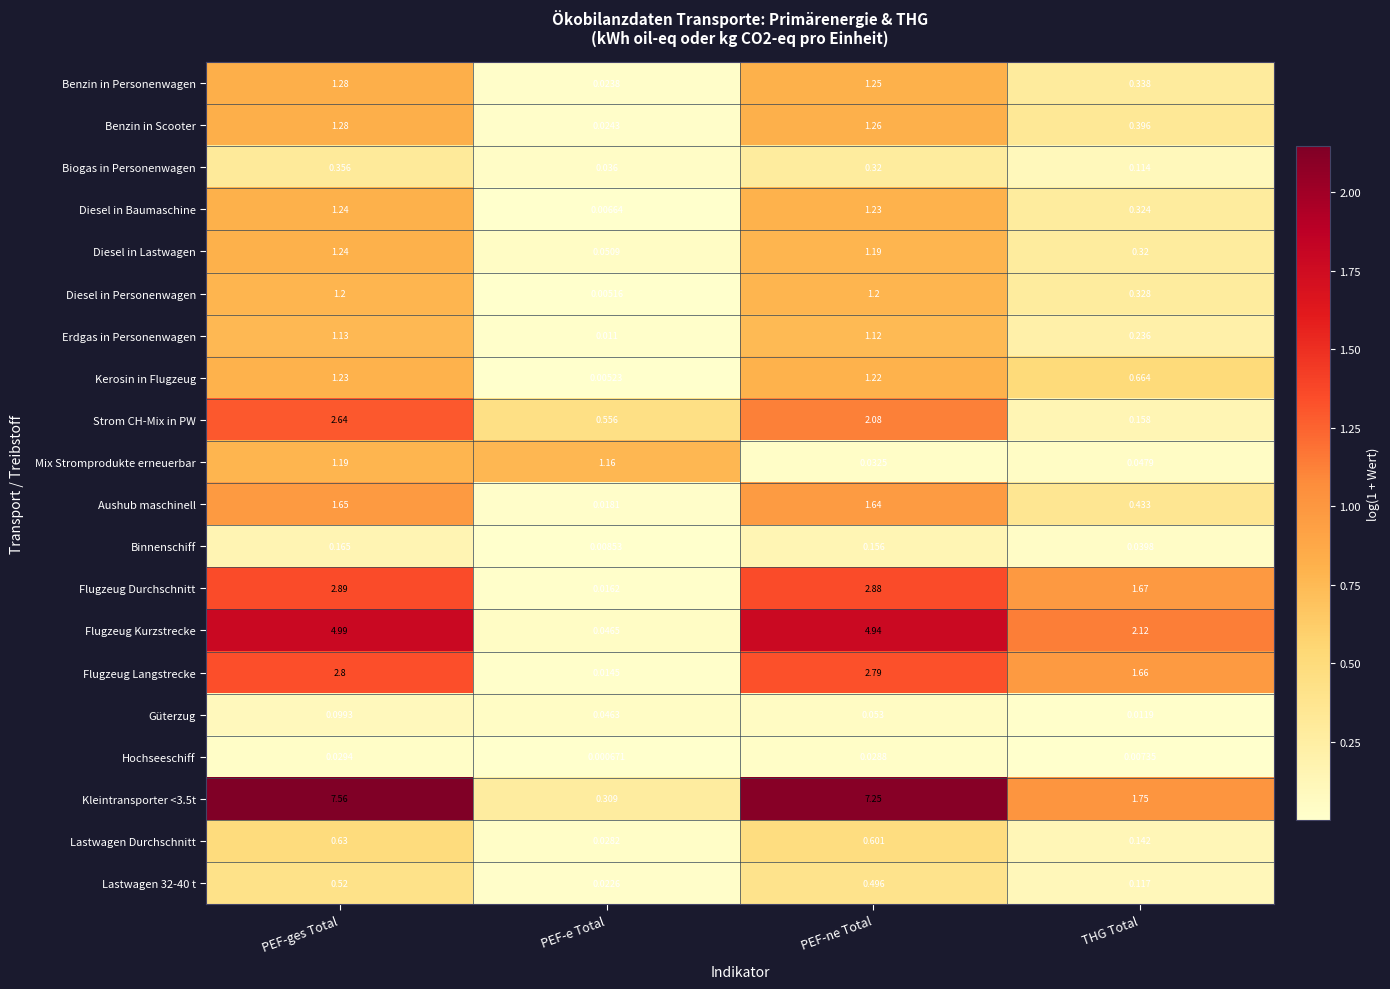

Which series has the widest spread of values?

Kleintransporter <3.5t